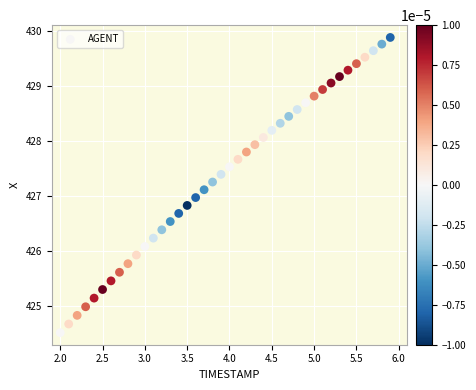

What is the range of Y values (max minus min)?

5.4